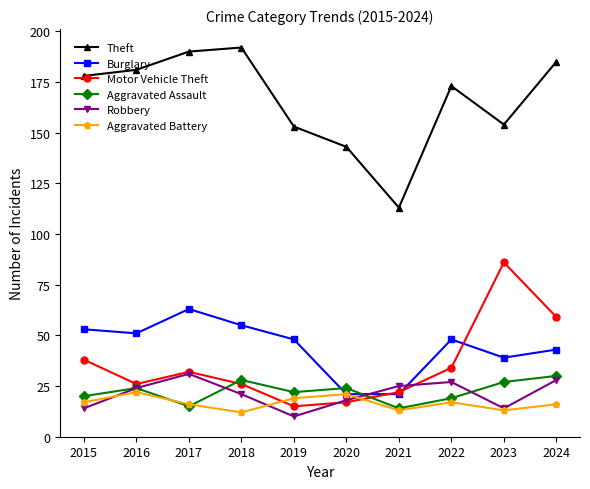

True or false: Burglary has a value of 48 at 2019.

True